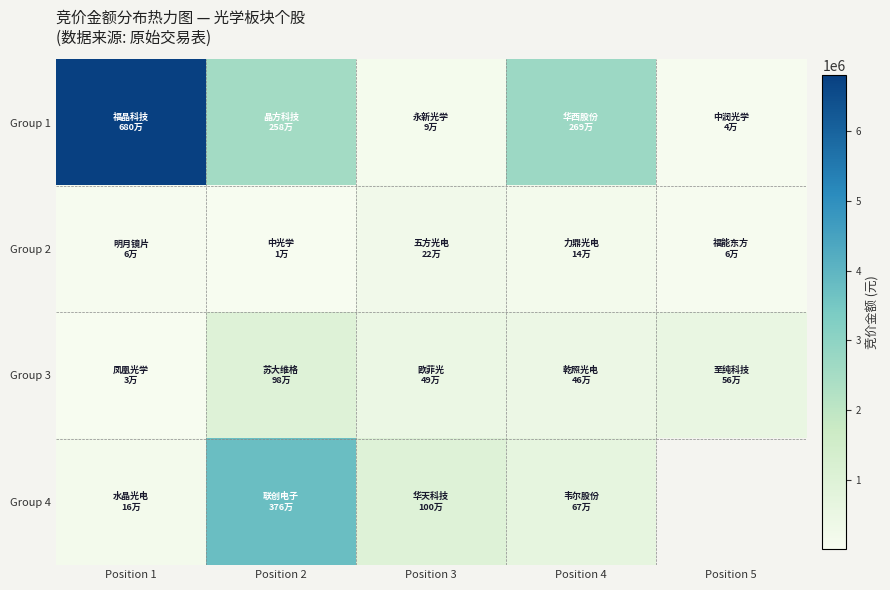

How many values in the Group 3 series exceed 485257?

2